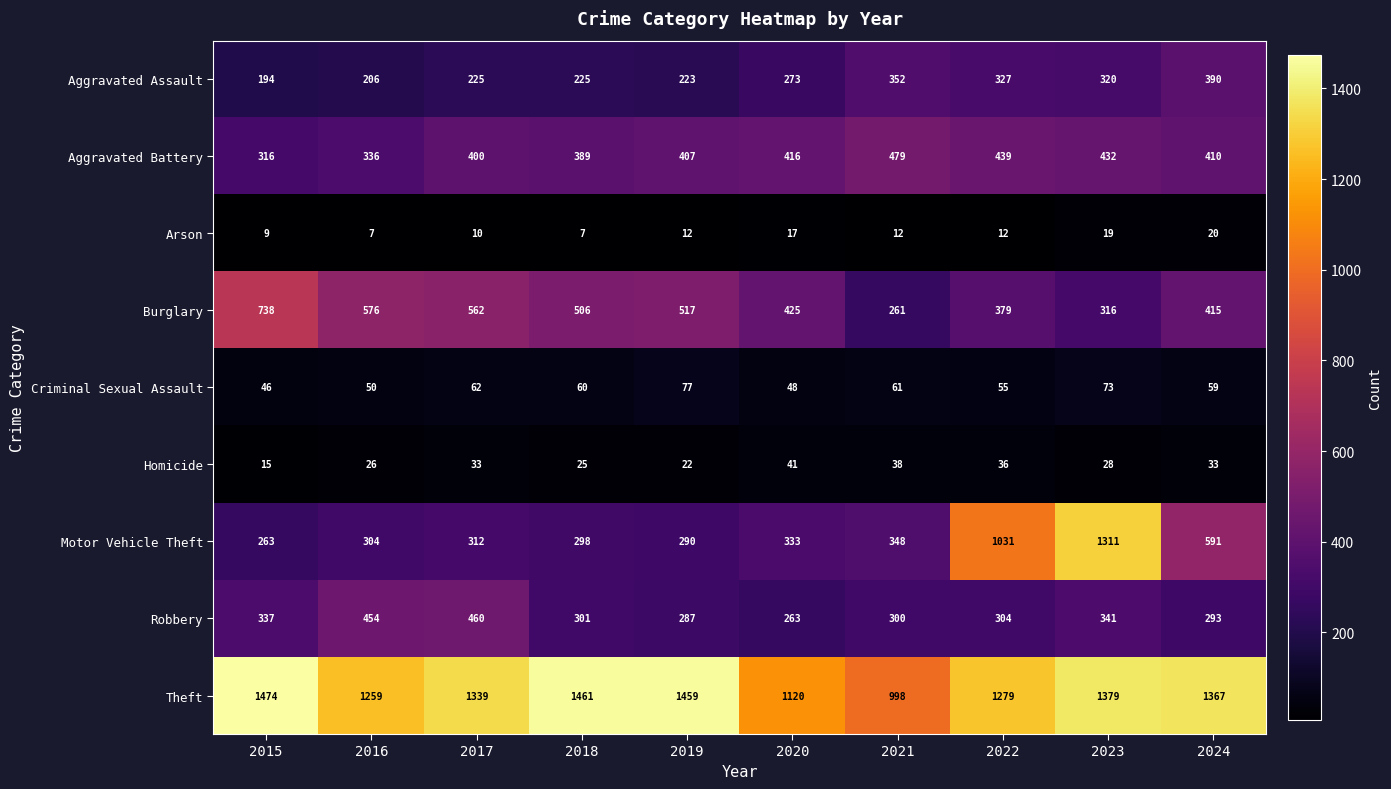

How many data points does each series have?

10